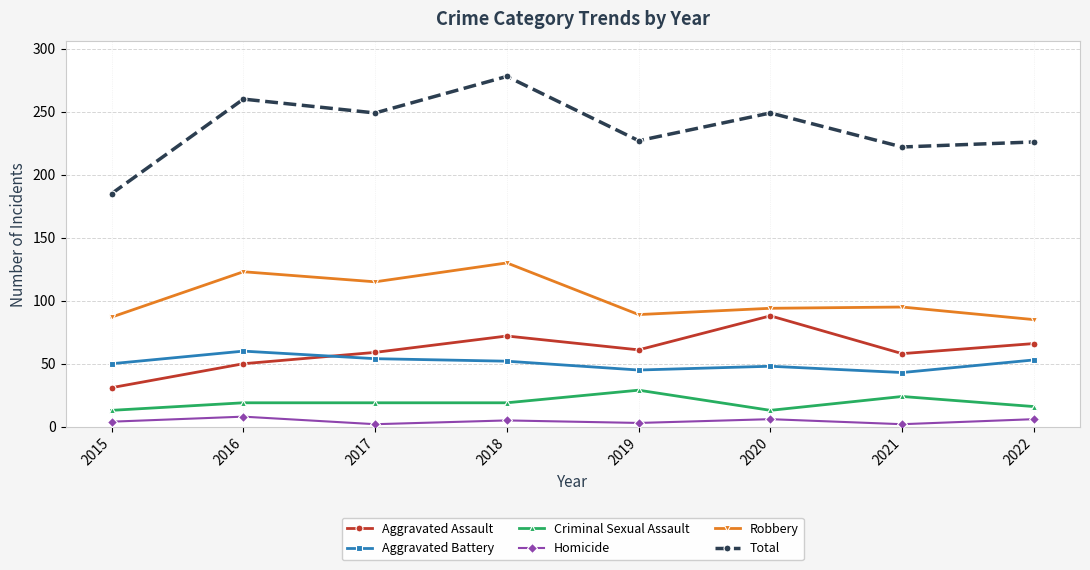

The value of Aggravated Battery at 2019 is 45. True or false?

True